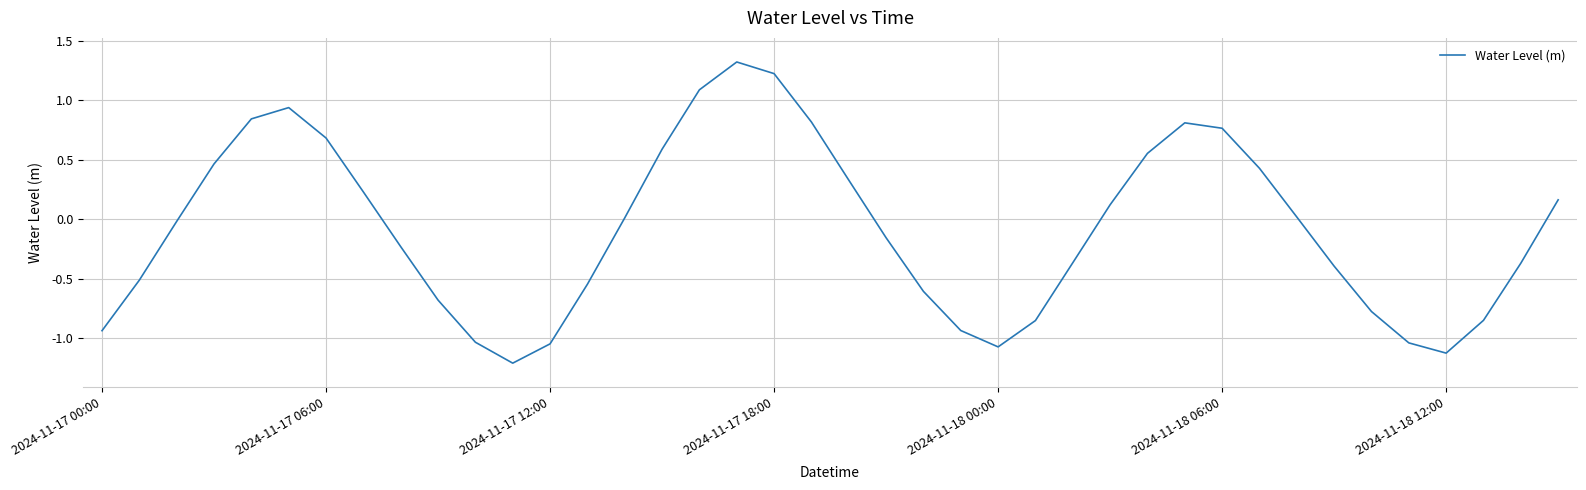

What is the minimum value shown in the chart?

-1.2